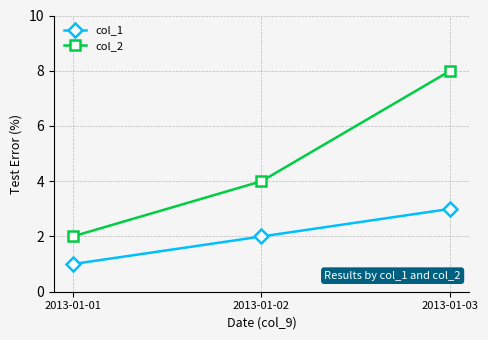

What is the highest value of the col_1 series?

3